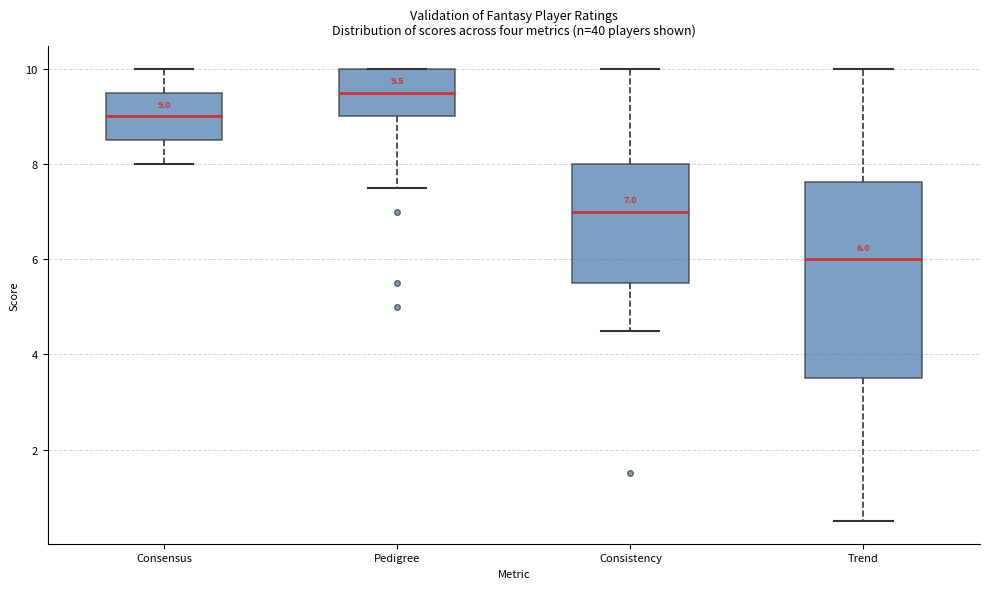

Which box is the tallest, from its lower edge to its upper edge?

Trend